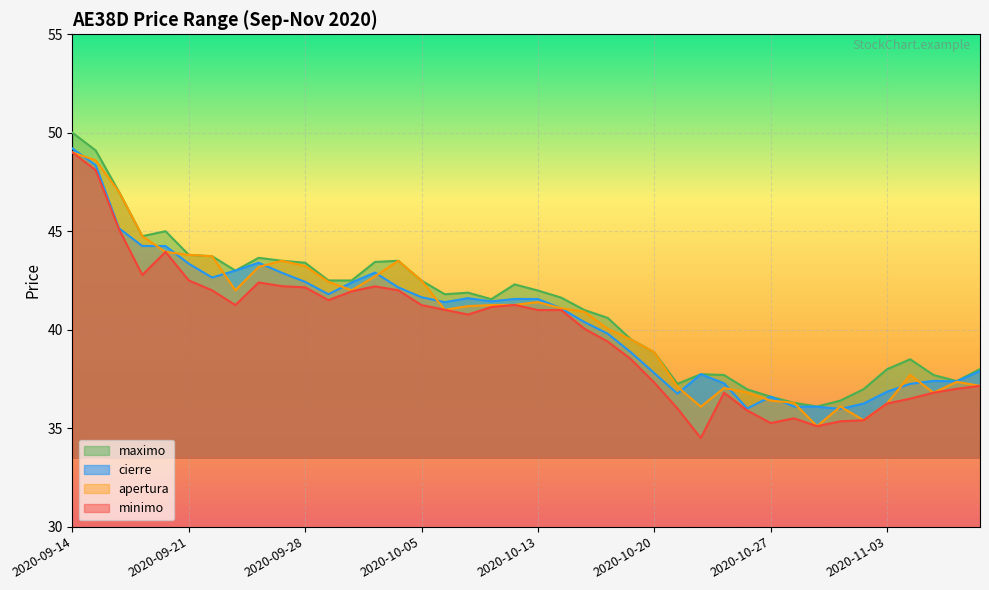

Rank the series at 2020-09-16 from lowest to highest value.

minimo, cierre, maximo, apertura